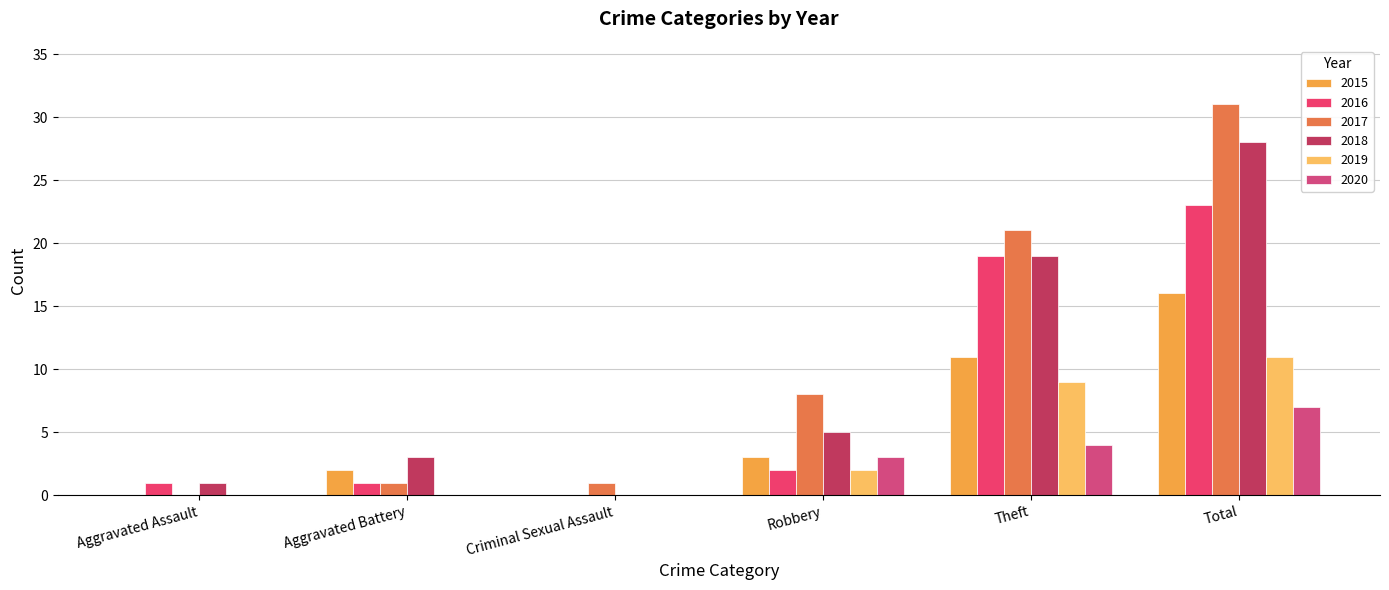

Count the number of categories in the chart.

6